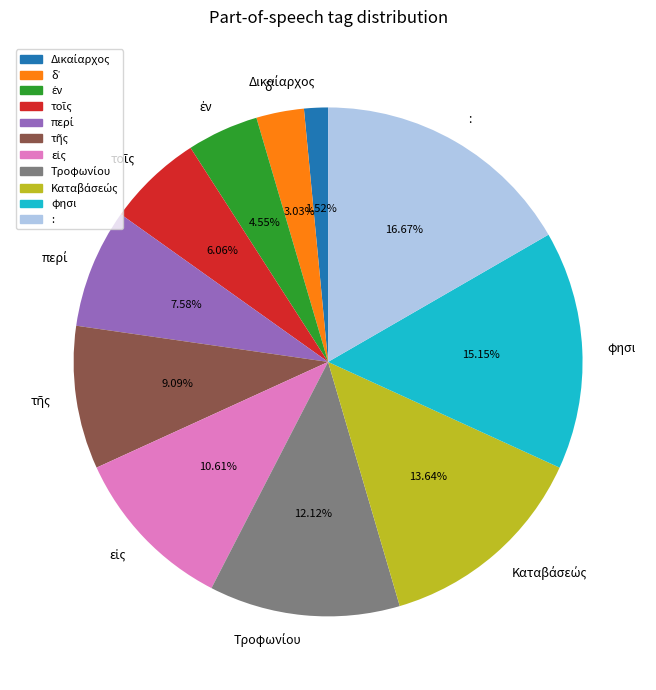

Which category has the biggest portion of the pie?

: